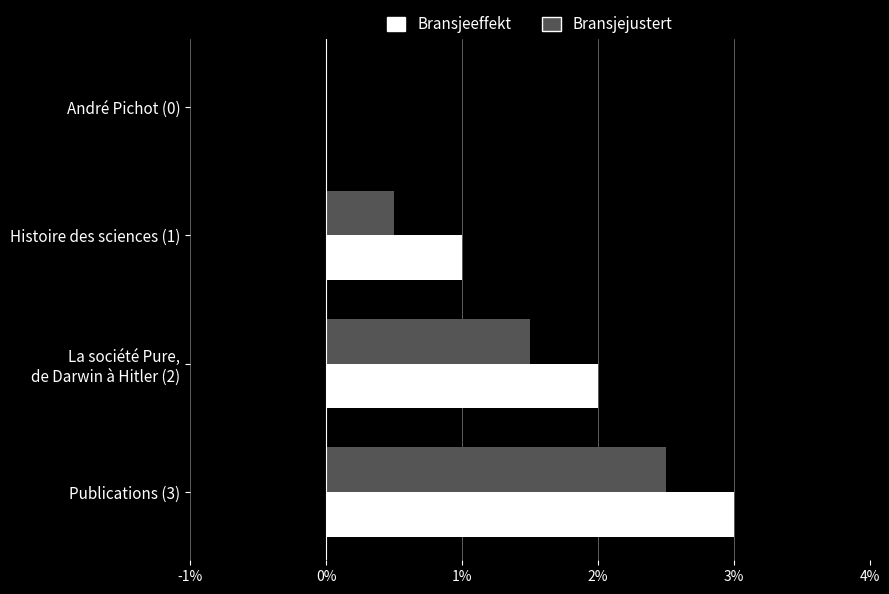

At which category is the sum across all series the highest?

Publications (3)